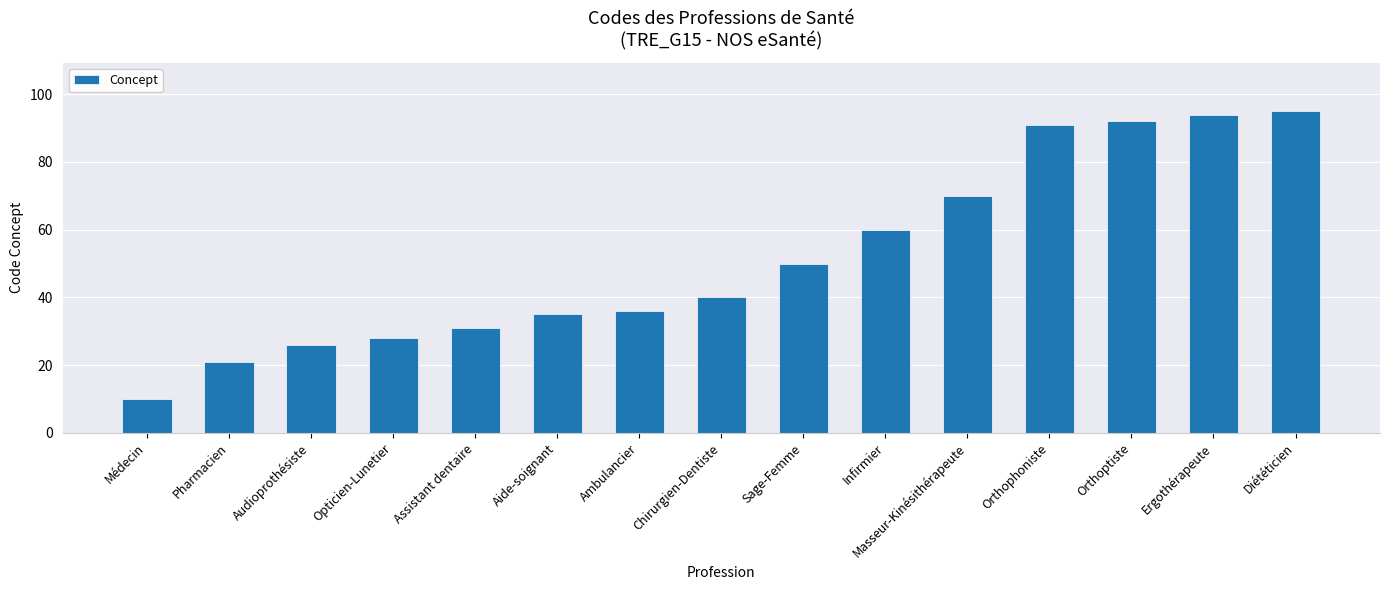

What is the value of the 8th bar from the left?

40